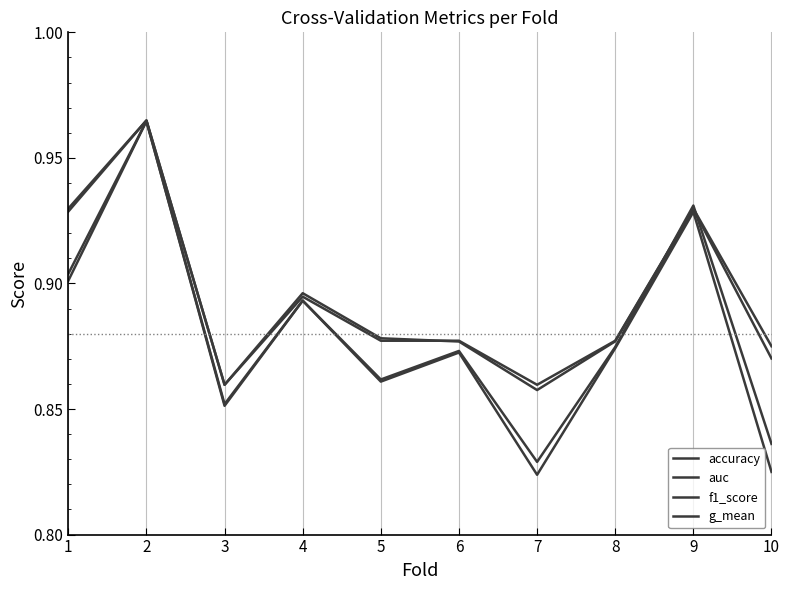

Is this an area chart (filled region under the line)?

No